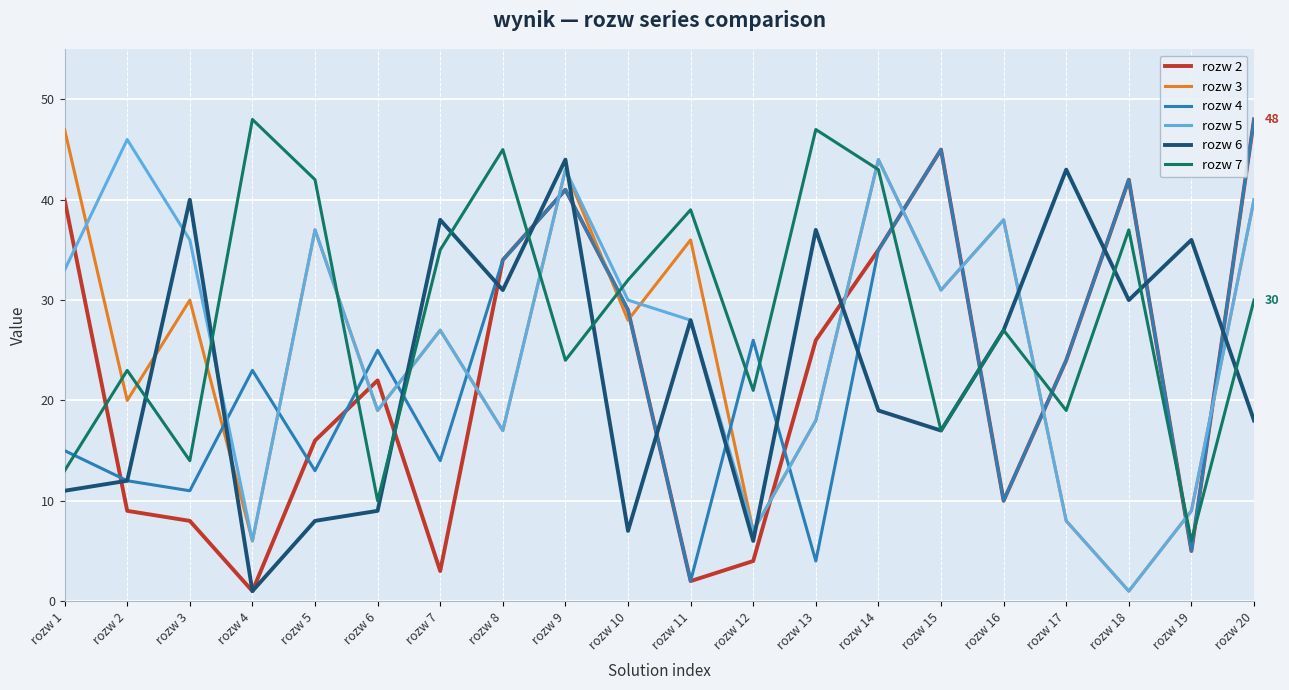

What are all the series names shown in the legend?

rozw 2, rozw 3, rozw 4, rozw 5, rozw 6, rozw 7